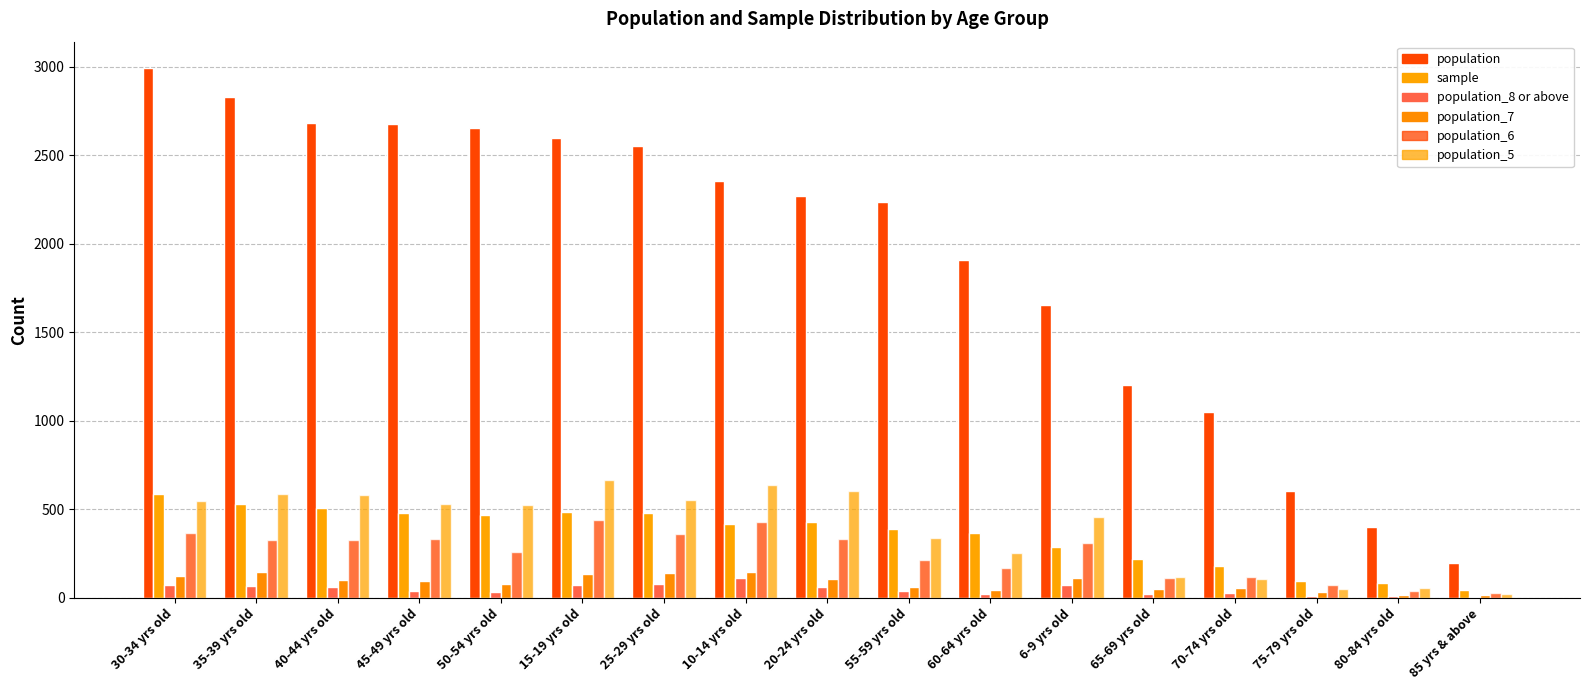

At which category is the sum across all series the highest?

30-34 yrs old